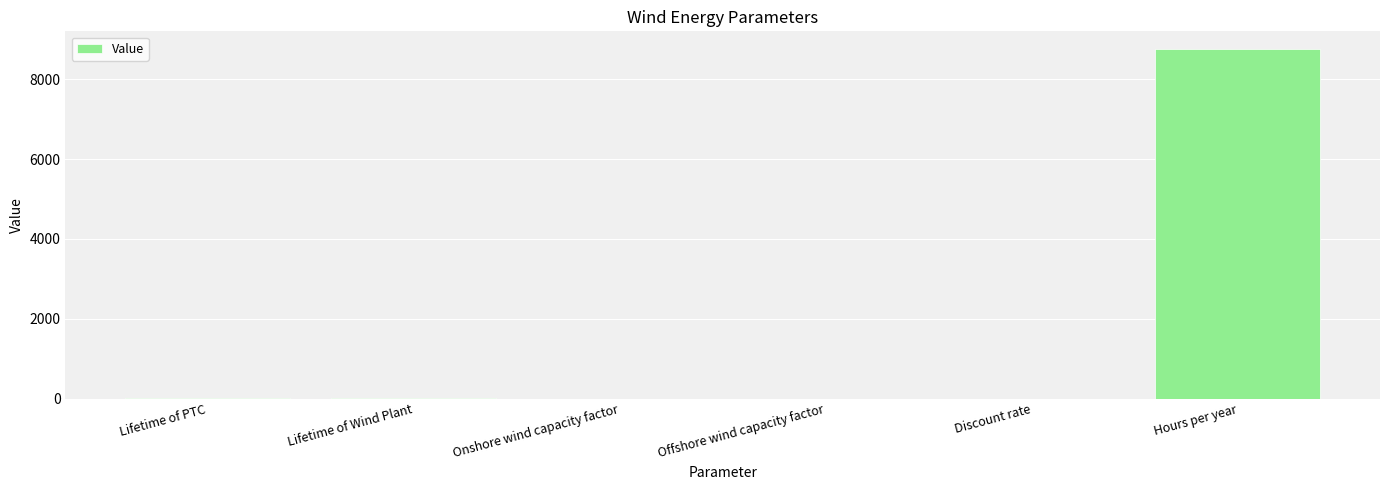

What is the change in value from Offshore wind capacity factor to Discount rate?

-0.5